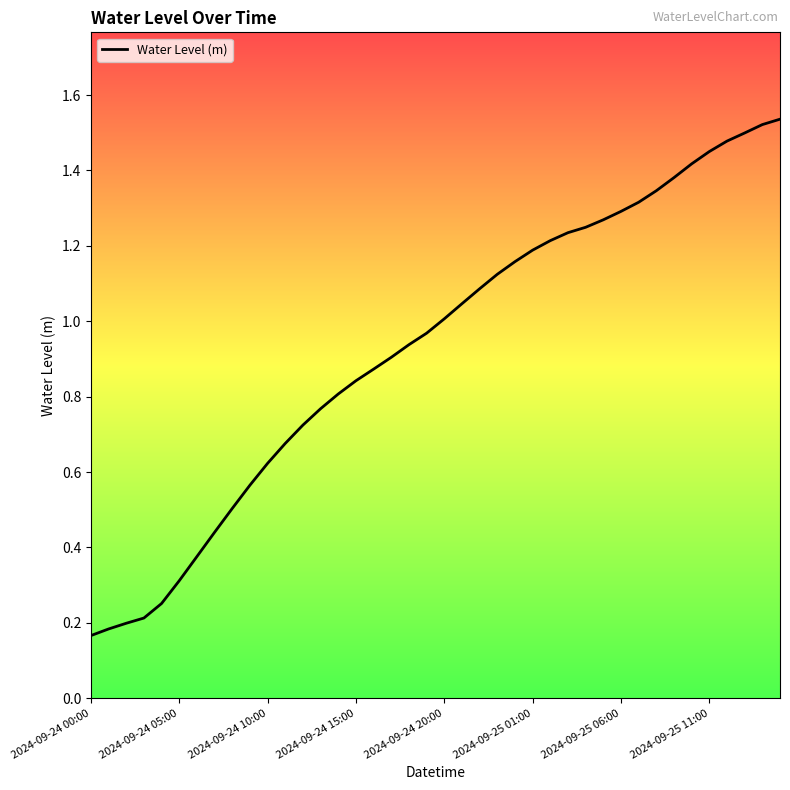

Rank the categories by value from highest to lowest.

39, 38, 37, 36, 35, 34, 33, 32, 31, 30, 29, 28, 27, 26, 25, 24, 23, 22, 21, 20, 19, 18, 17, 16, 15, 14, 13, 12, 11, 10, 9, 8, 2024-09-25 11:00, 2024-09-25 06:00, 2024-09-25 01:00, 2024-09-24 20:00, 2024-09-24 15:00, 2024-09-24 10:00, 2024-09-24 05:00, 2024-09-24 00:00